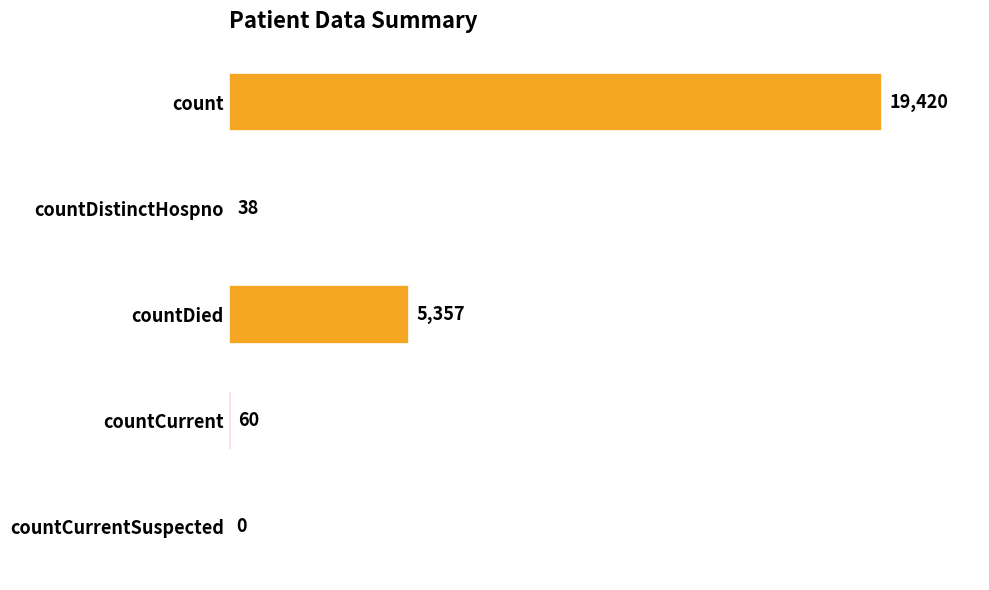

Reading top to bottom, list all the values displayed in this chart.

count=19420	countDistinctHospno=38	countDied=5357	countCurrent=60	countCurrentSuspected=0